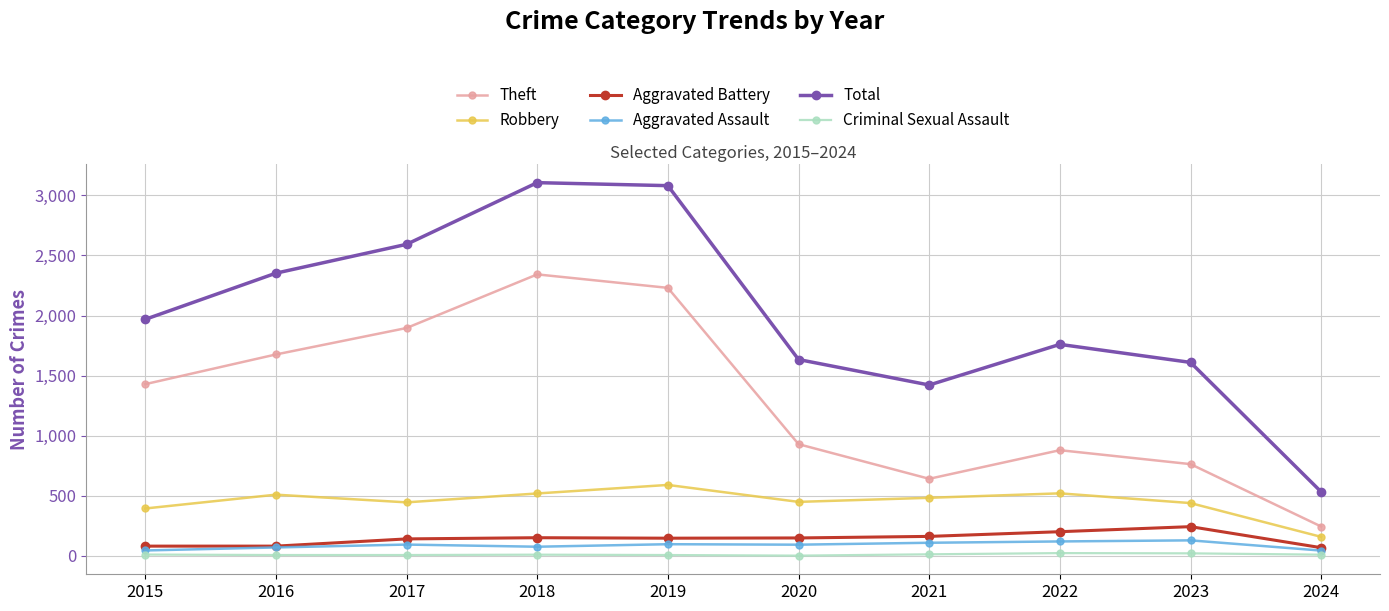

In Aggravated Assault, how many points are lower than both neighbors (excluding endpoints)?

2